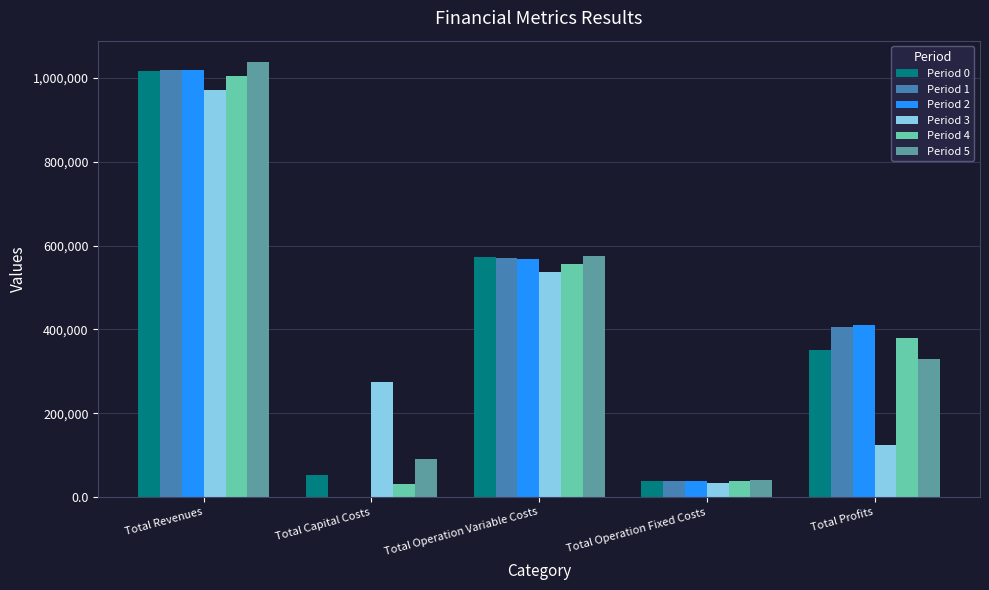

Which series has the widest spread of values?

Period 2